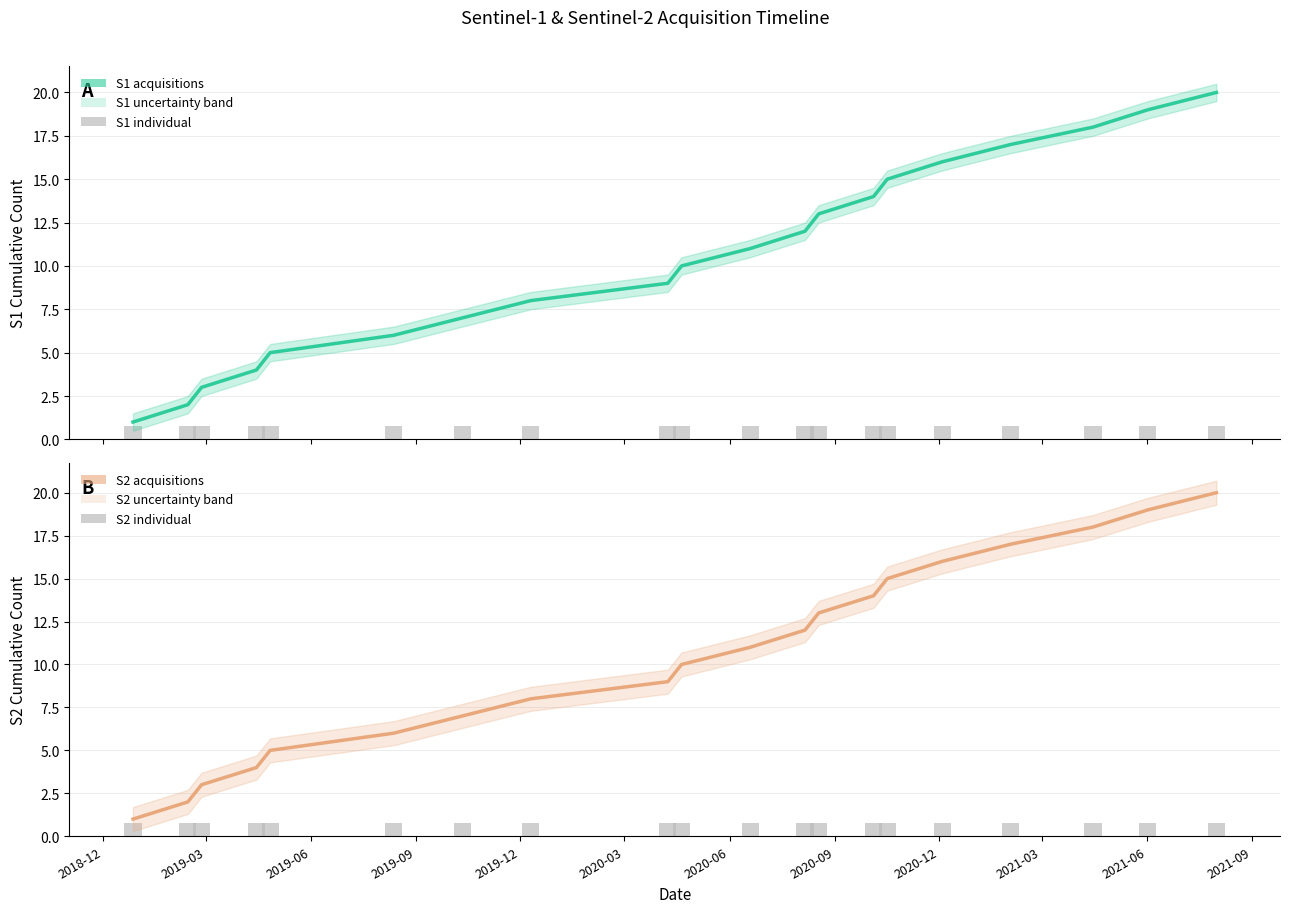

At 2018-12, list the series in order from smallest to largest.

S1 individual, S2 individual, S1 acquisitions, S2 acquisitions